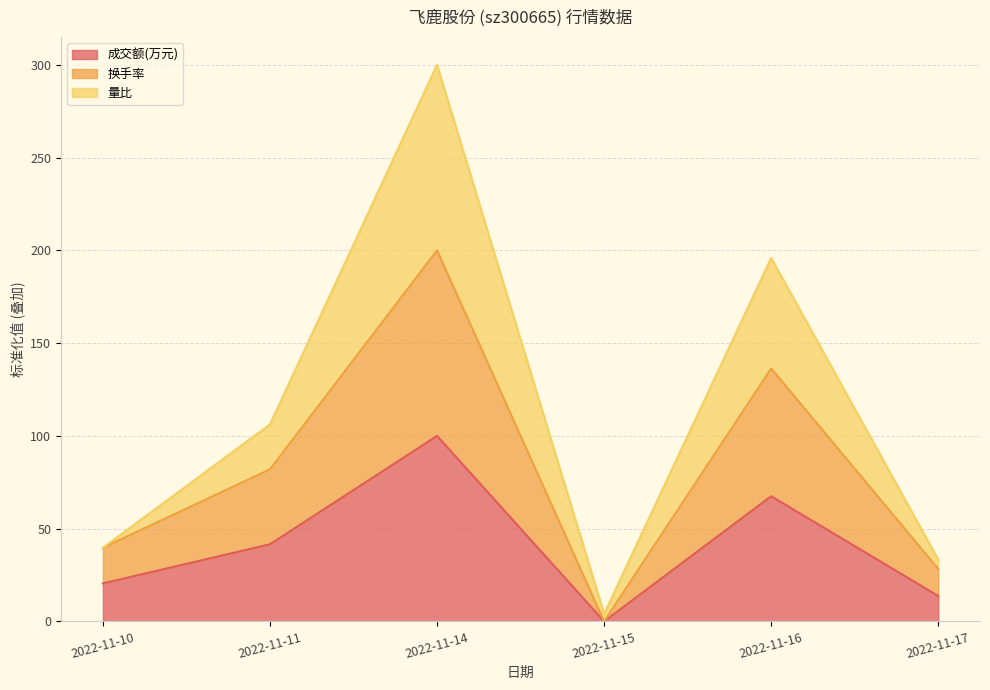

At which category is the sum across all series the highest?

2022-11-14